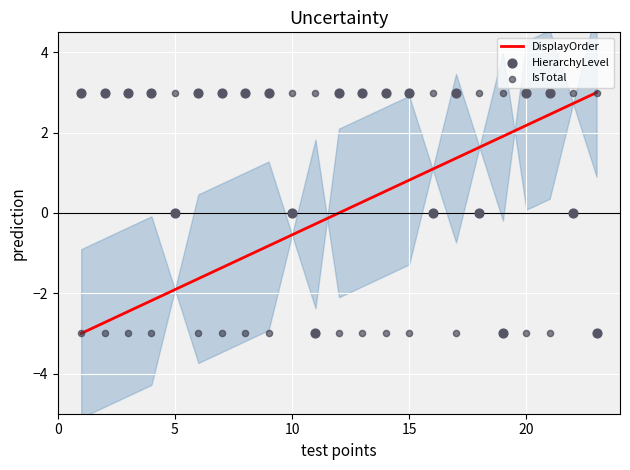

At how many categories does at least one series exceed 2?

23